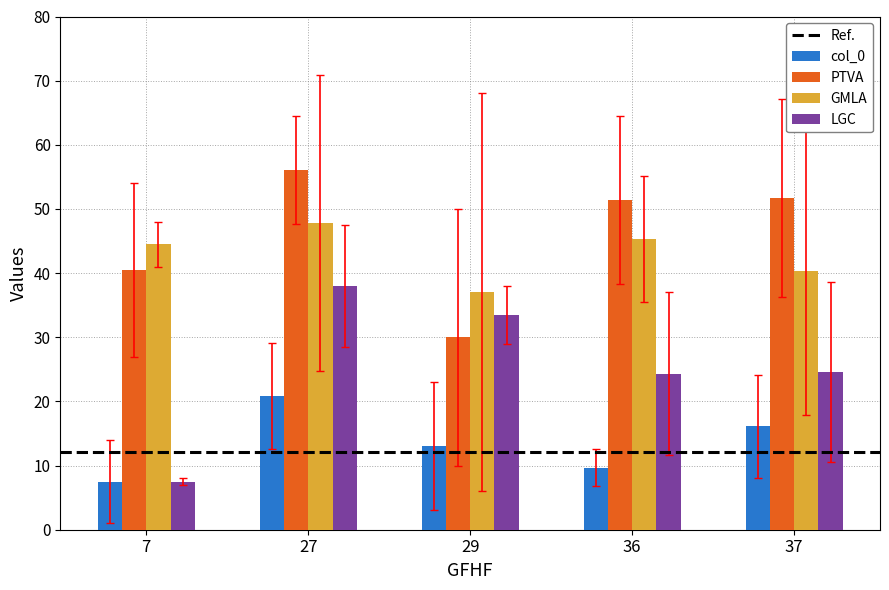

Count the number of data series in this chart.

4